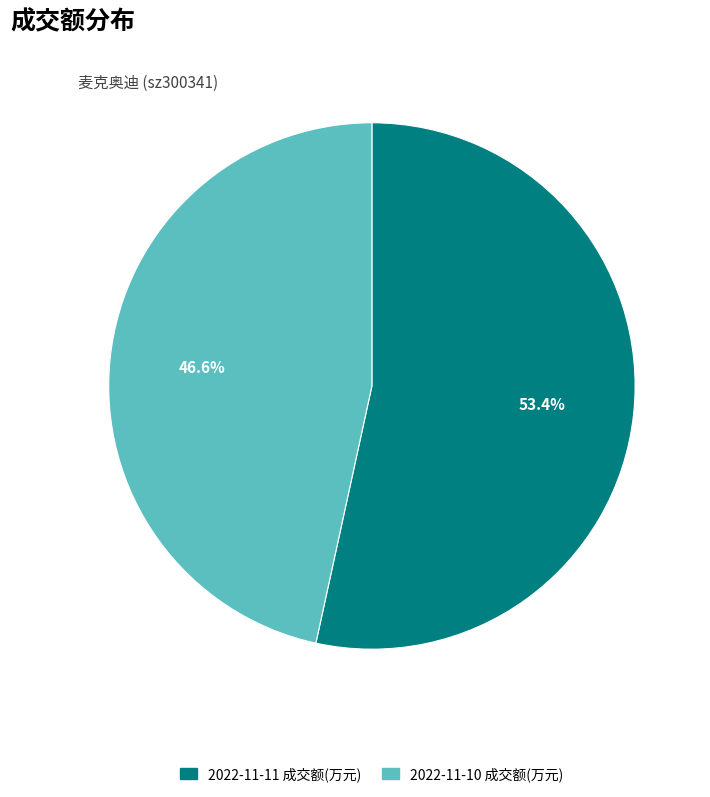

Count the number of slices in the pie.

2